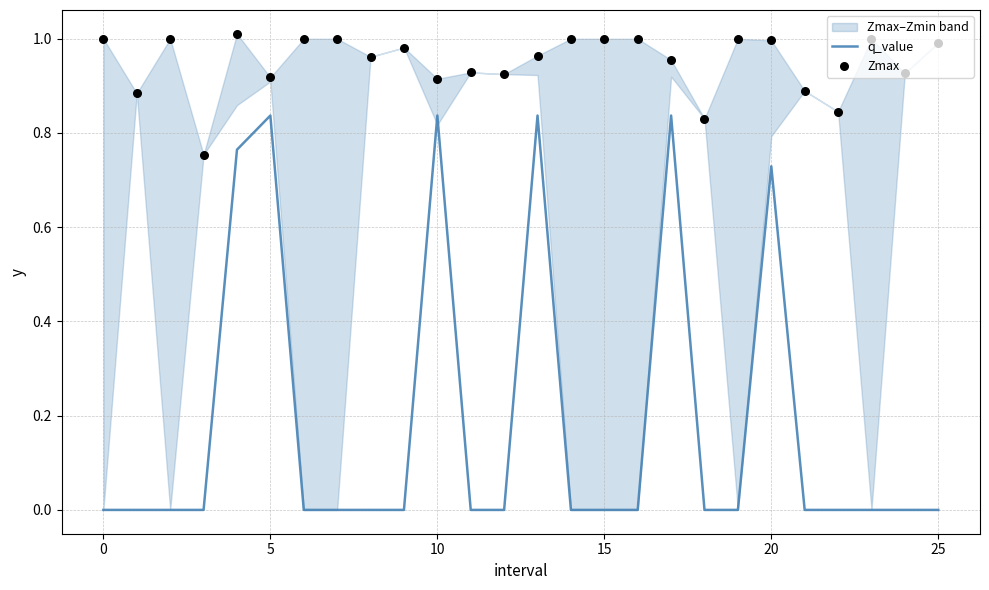

Which series has the largest total across all categories?

Zmax